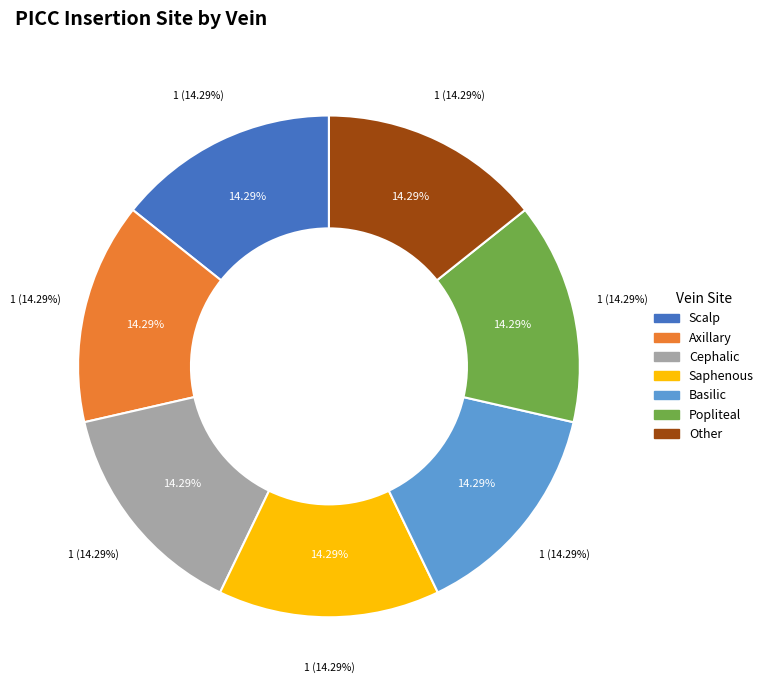

Is there any slice that represents more than half of the pie?

No